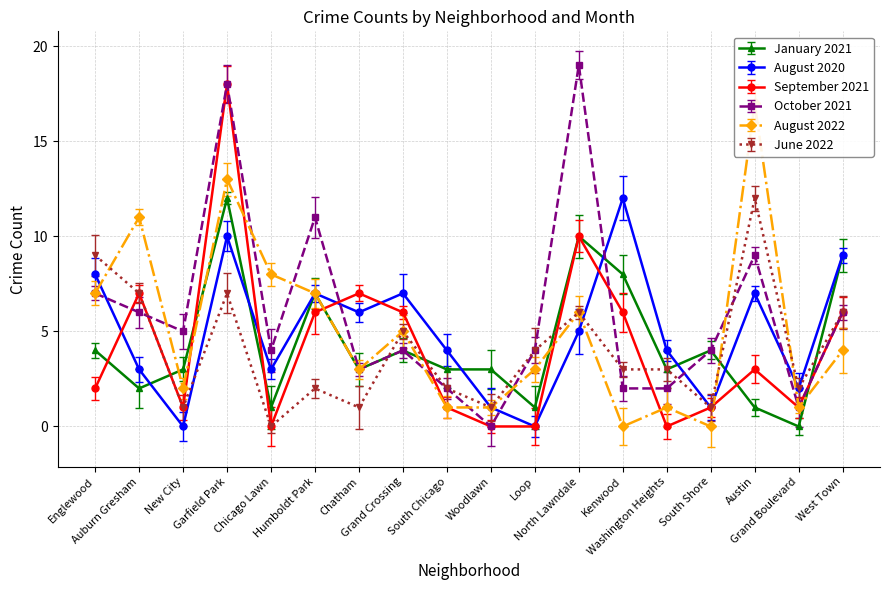

How many data points does each series have?

18